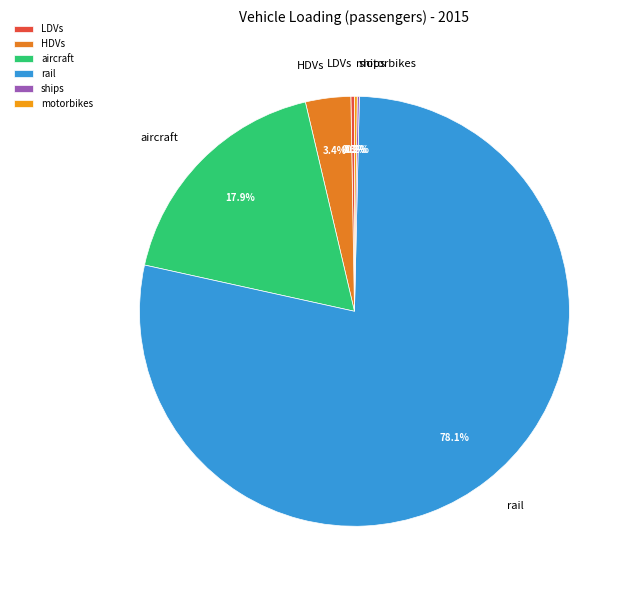

Is there a majority slice in this chart?

Yes